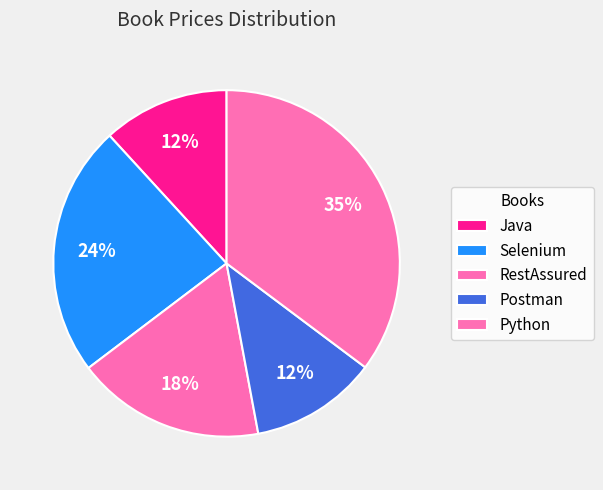

Which has a higher value, Python or Selenium?

Python